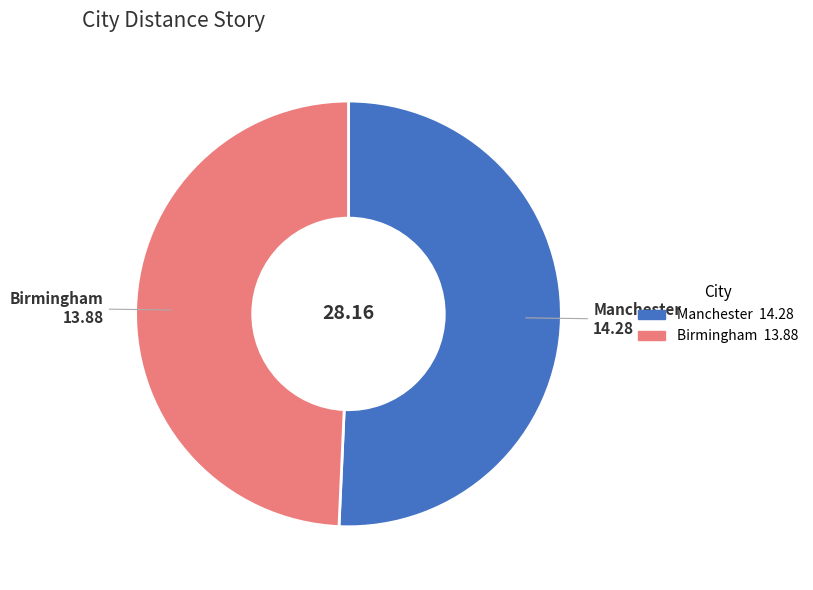

Which has a higher value, Birmingham or Manchester?

Manchester